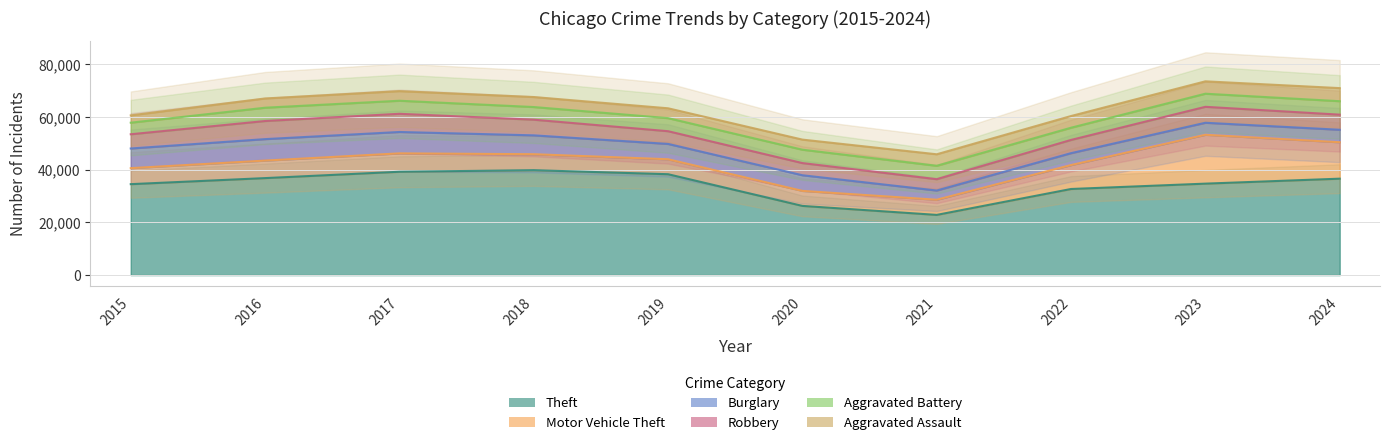

Reading left to right, what are all the values shown in this chart?

Theft: 34533	36829	39241	39835	38307	26275	22857	32694	34727	36613
Motor Vehicle Theft: 6073	6645	6986	6067	5683	5694	5756	9088	18557	13833
Burglary: 7470	8161	8117	7163	5814	5947	3498	4522	4562	4738
Robbery: 5406	6872	6908	5947	4837	4622	4303	5021	6057	5740
Aggravated Battery: 4395	5055	4959	4808	4963	5075	5091	4641	4977	5111
Aggravated Assault: 2768	3512	3646	3799	3739	3837	4372	4438	4702	4969